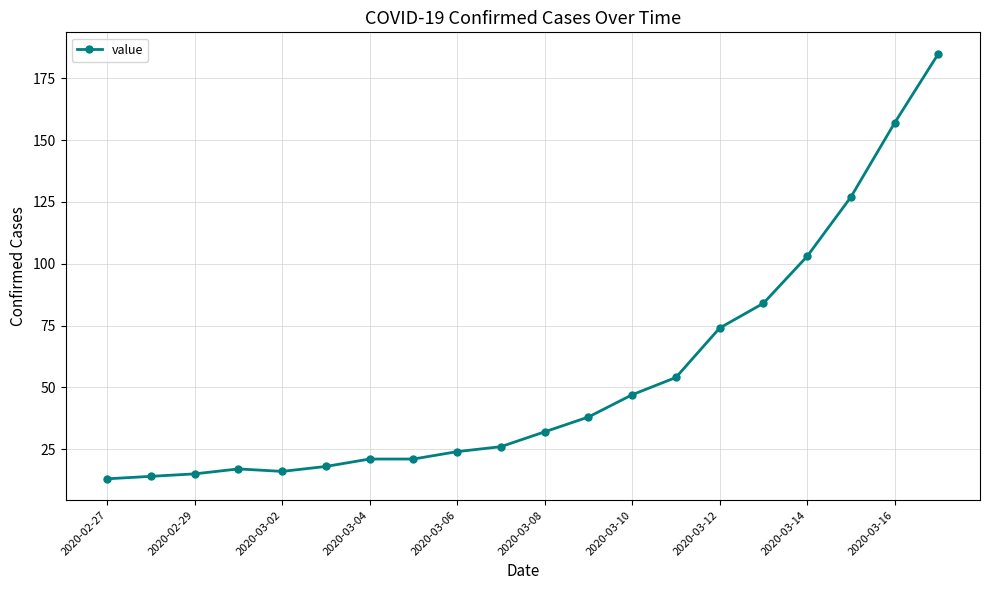

What is the maximum value shown in the chart?

185